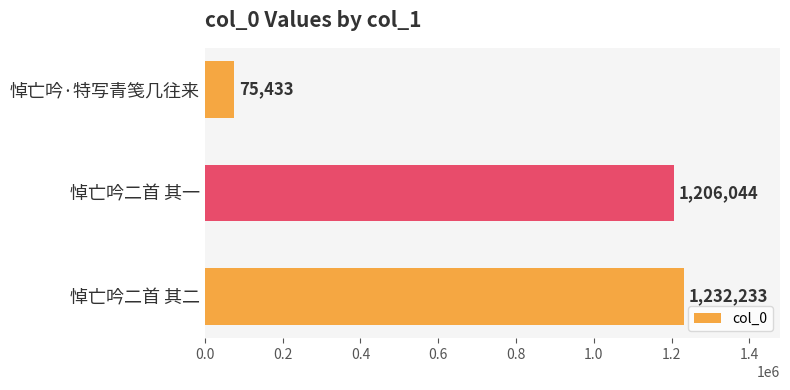

At which label is the value closest to 653833?

悼亡吟二首 其一